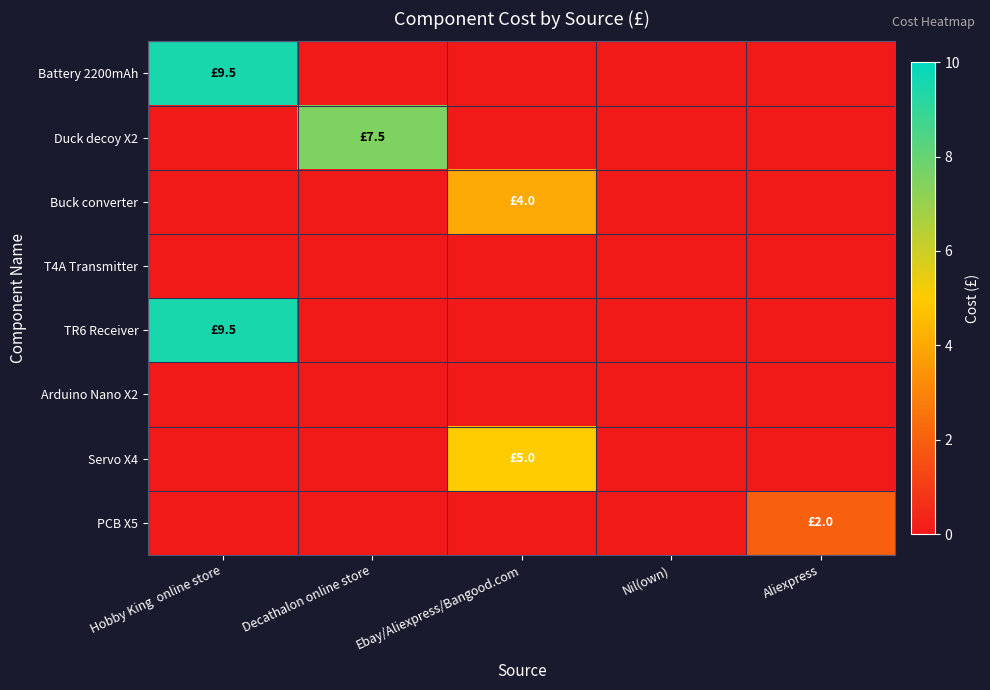

Reading left to right, transcribe all the data shown in this chart.

Battery 2200mAh: Hobby King  online store=9.5	Decathalon online store=0.0	Ebay/Aliexpress/Bangood.com=0.0	Nil(own)=0.0	Aliexpress=0.0
Duck decoy X2: Hobby King  online store=0.0	Decathalon online store=7.5	Ebay/Aliexpress/Bangood.com=0.0	Nil(own)=0.0	Aliexpress=0.0
Buck converter: Hobby King  online store=0.0	Decathalon online store=0.0	Ebay/Aliexpress/Bangood.com=4.0	Nil(own)=0.0	Aliexpress=0.0
T4A Transmitter: Hobby King  online store=0.0	Decathalon online store=0.0	Ebay/Aliexpress/Bangood.com=0.0	Nil(own)=0.0	Aliexpress=0.0
TR6 Receiver: Hobby King  online store=9.5	Decathalon online store=0.0	Ebay/Aliexpress/Bangood.com=0.0	Nil(own)=0.0	Aliexpress=0.0
Arduino Nano X2: Hobby King  online store=0.0	Decathalon online store=0.0	Ebay/Aliexpress/Bangood.com=0.0	Nil(own)=0.0	Aliexpress=0.0
Servo X4: Hobby King  online store=0.0	Decathalon online store=0.0	Ebay/Aliexpress/Bangood.com=5.0	Nil(own)=0.0	Aliexpress=0.0
PCB X5: Hobby King  online store=0.0	Decathalon online store=0.0	Ebay/Aliexpress/Bangood.com=0.0	Nil(own)=0.0	Aliexpress=2.0